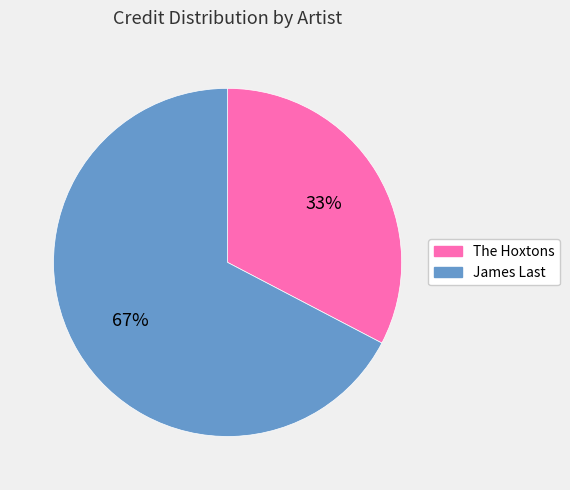

Count the number of slices in the pie.

2